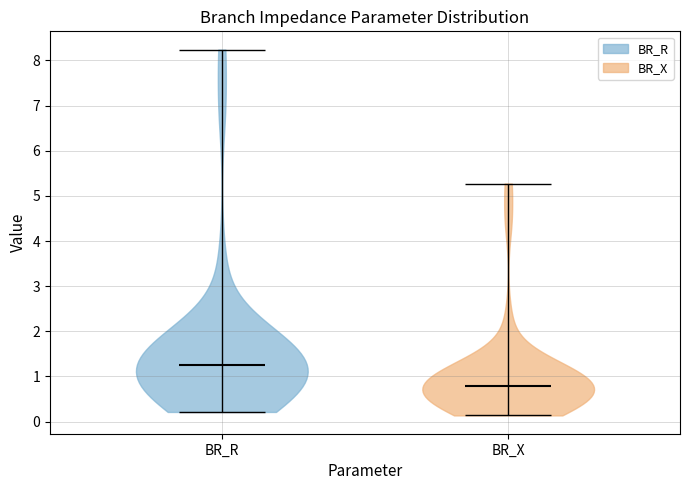

Which violin has the highest median line?

BR_R